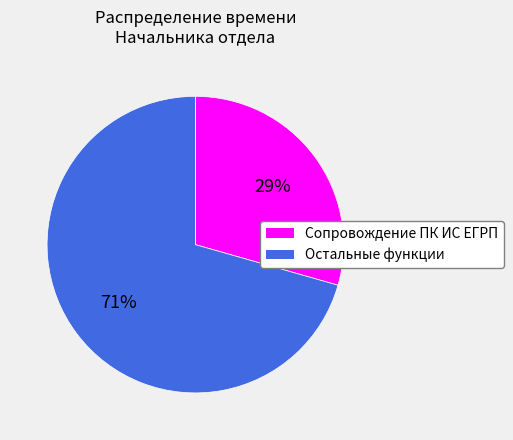

To the nearest percent, what is the average slice percentage?

50%